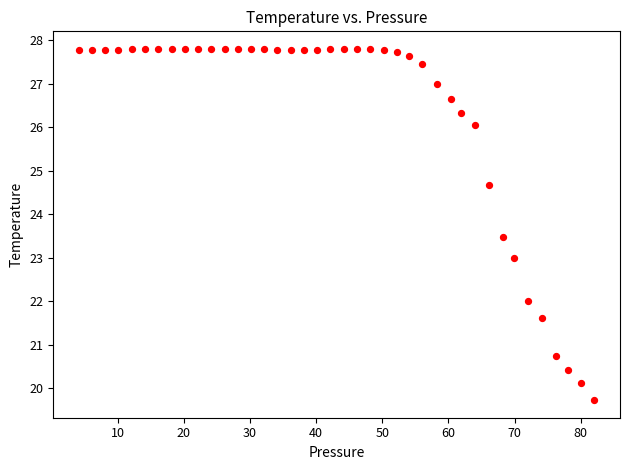

What is the range of Y values (max minus min)?

8.1